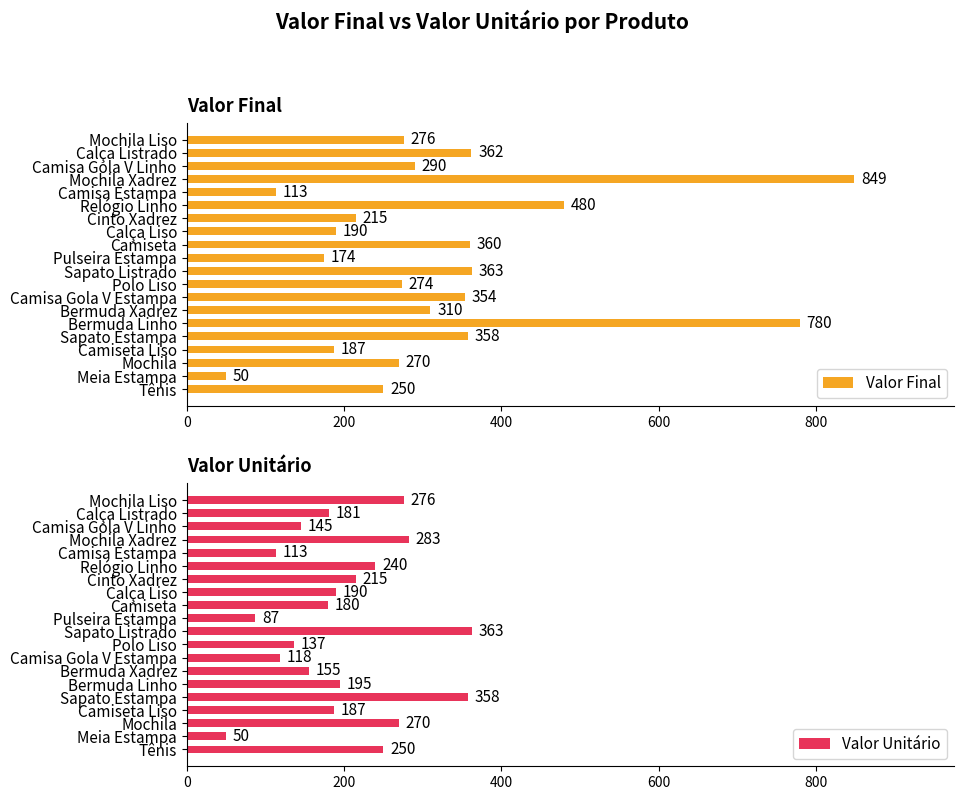

Which series has the largest total across all categories?

Valor Final